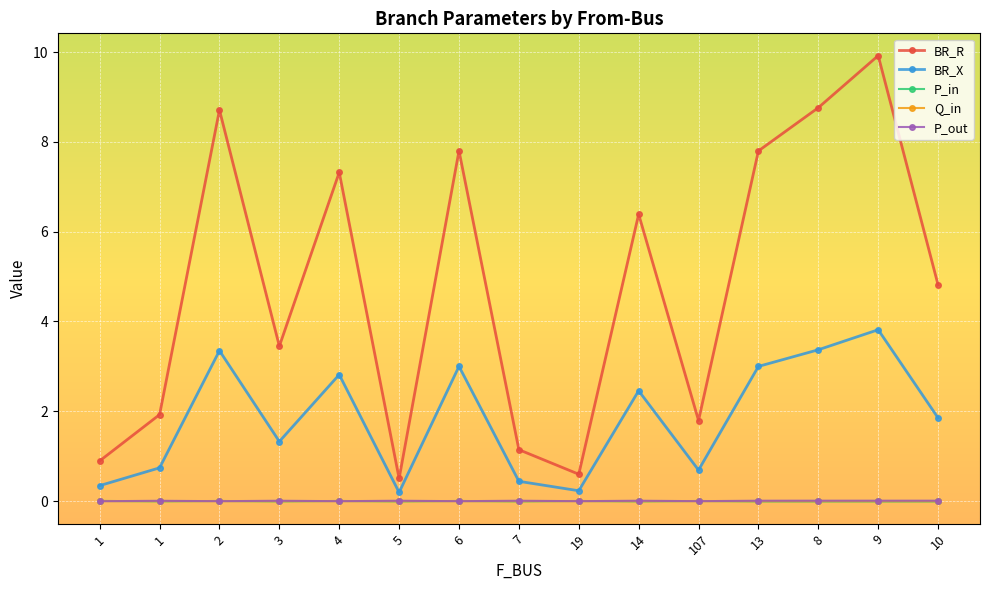

At how many categories does at least one series exceed 8?

3